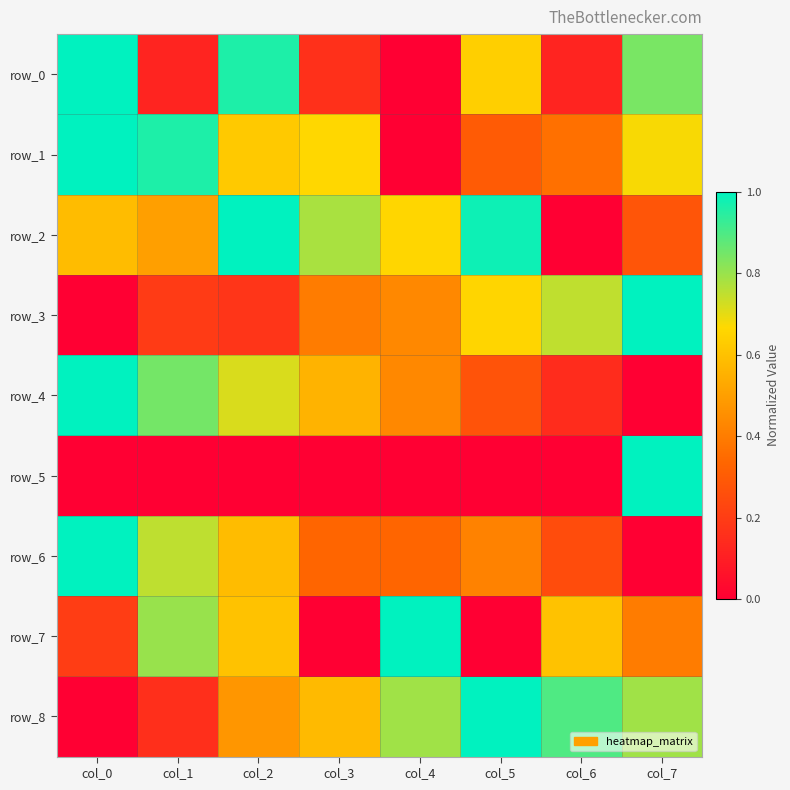

Where is row_7 nearest to the value 0?

col_3